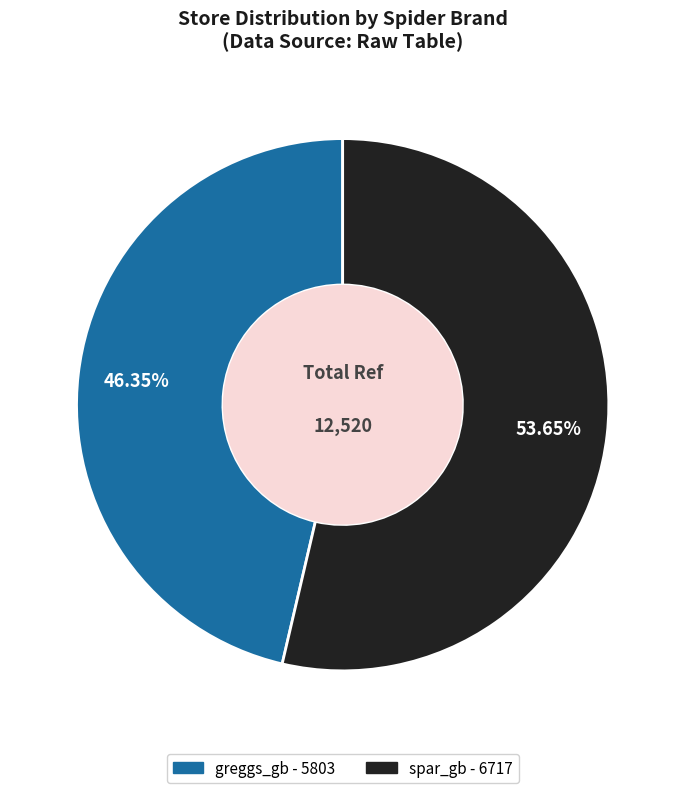

Does spar_gb account for over 50% of the chart?

Yes